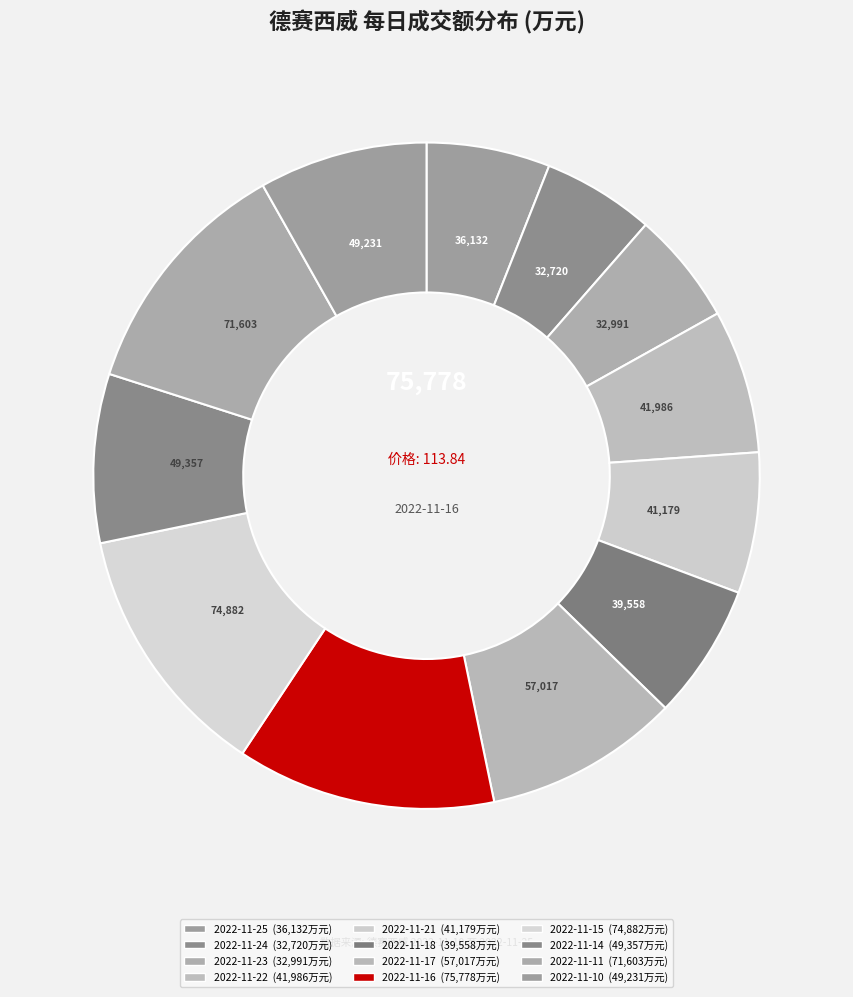

Count the number of slices in the pie.

12